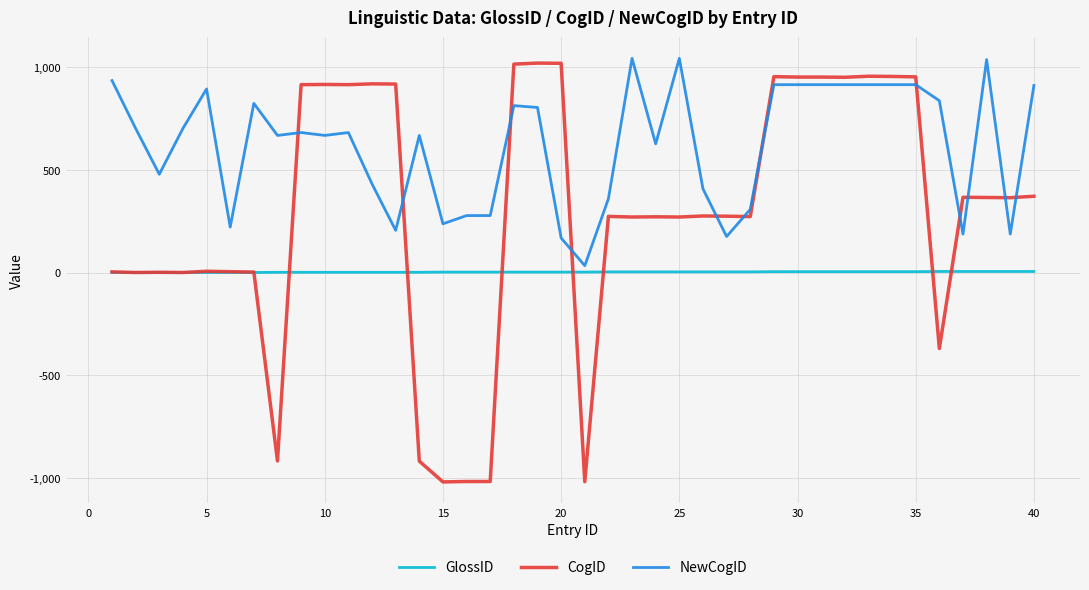

Which series has the largest total across all categories?

NewCogID